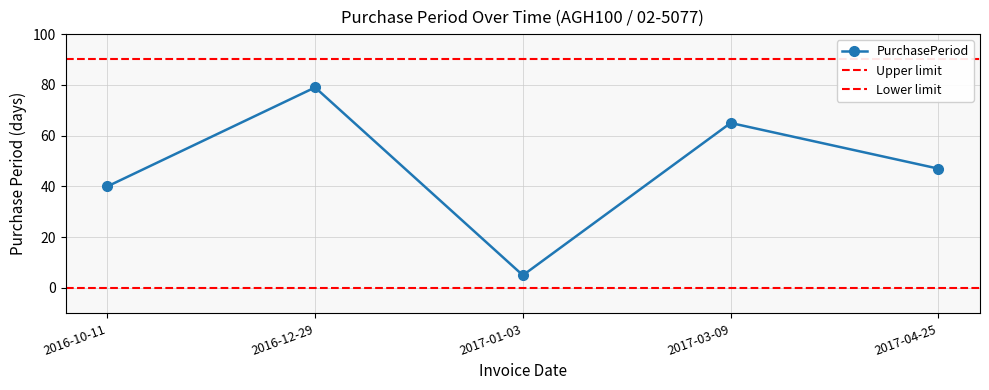

Reading left to right, extract all data points from this chart.

40	79	5	65	47